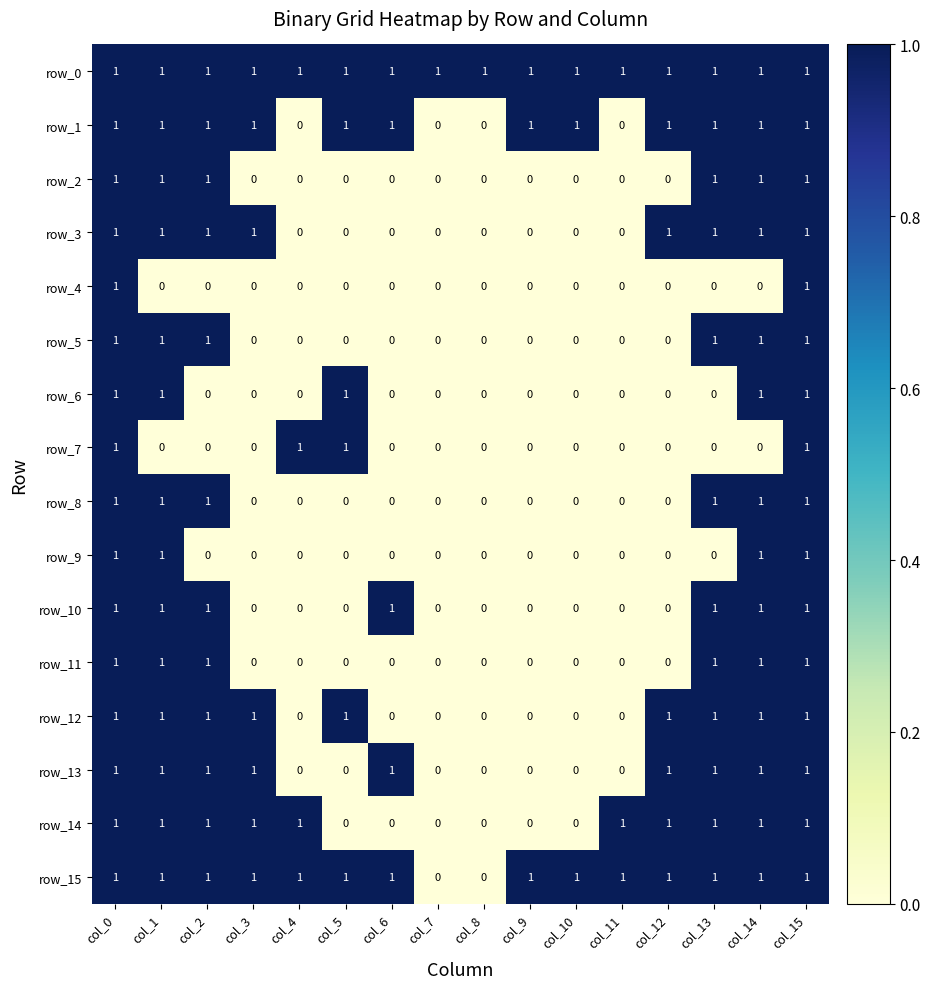

True or false: row_4 has a value of 1 at col_3.

False